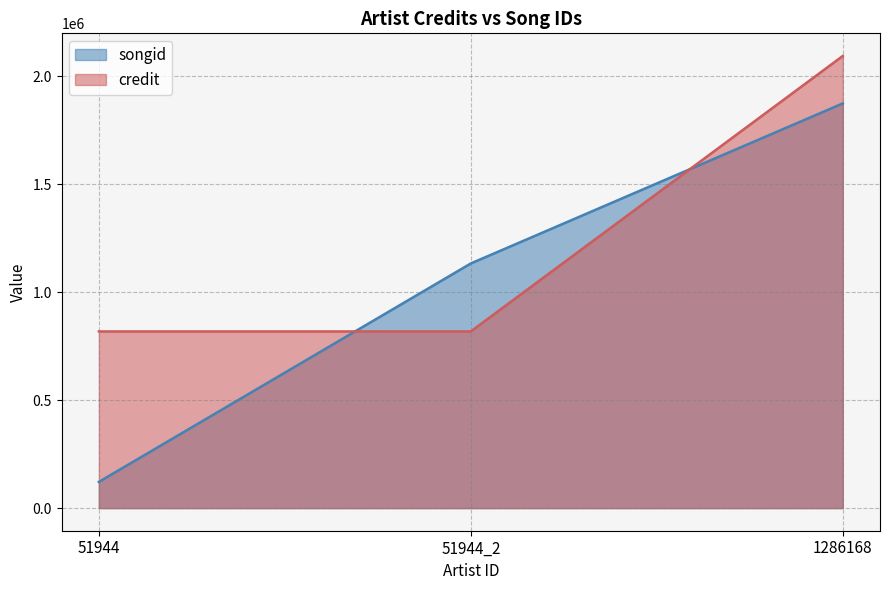

What is the value of the songid point at the 3rd from the left?

1874154